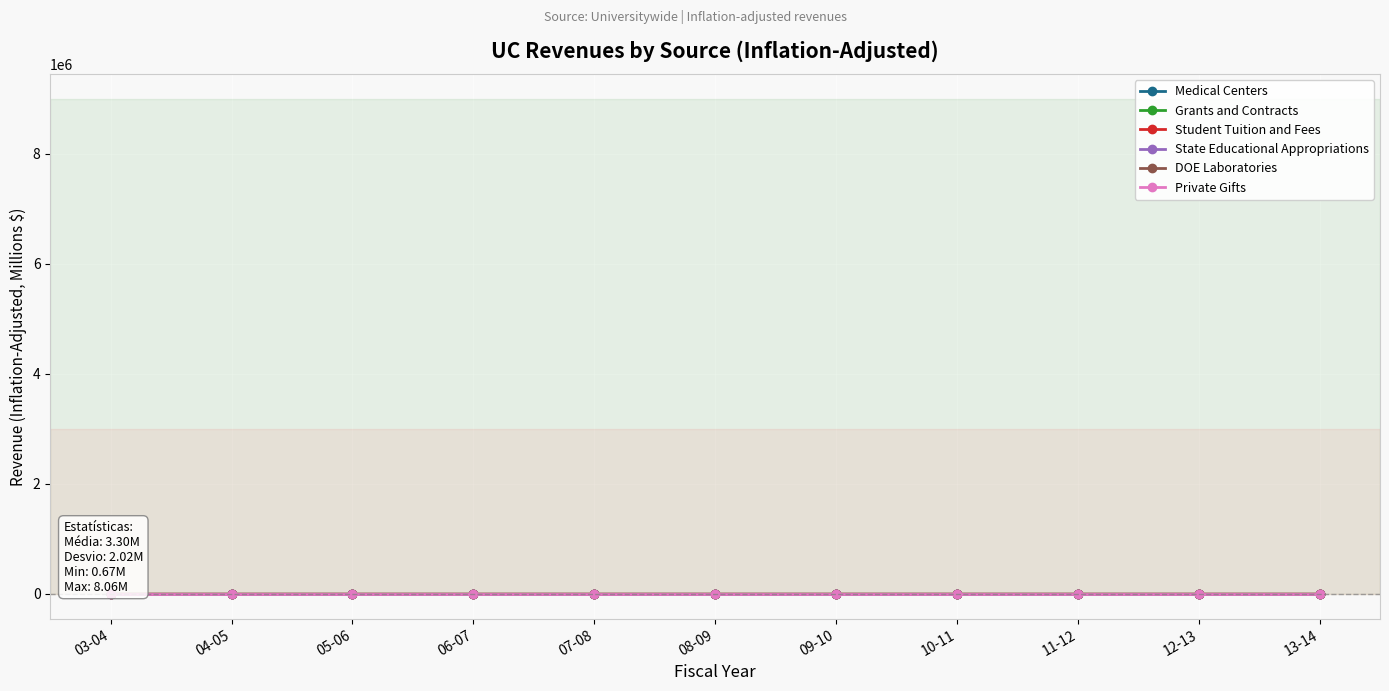

What is the label of the 8th point from the left?

10-11